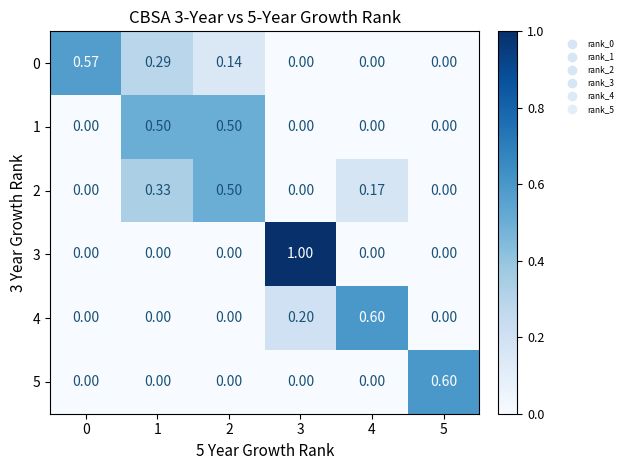

Which series has the largest range (max minus min)?

3